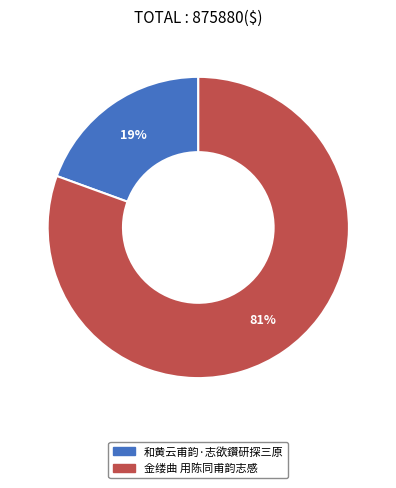

What percentage is the 金缕曲 用陈同甫韵志感 slice, to the nearest percent?

81%